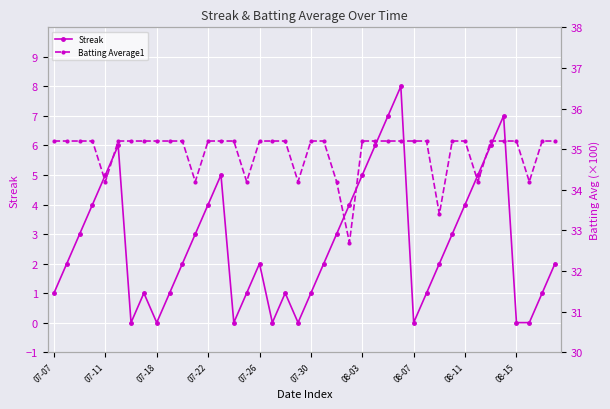

What position from the right is 19?

21